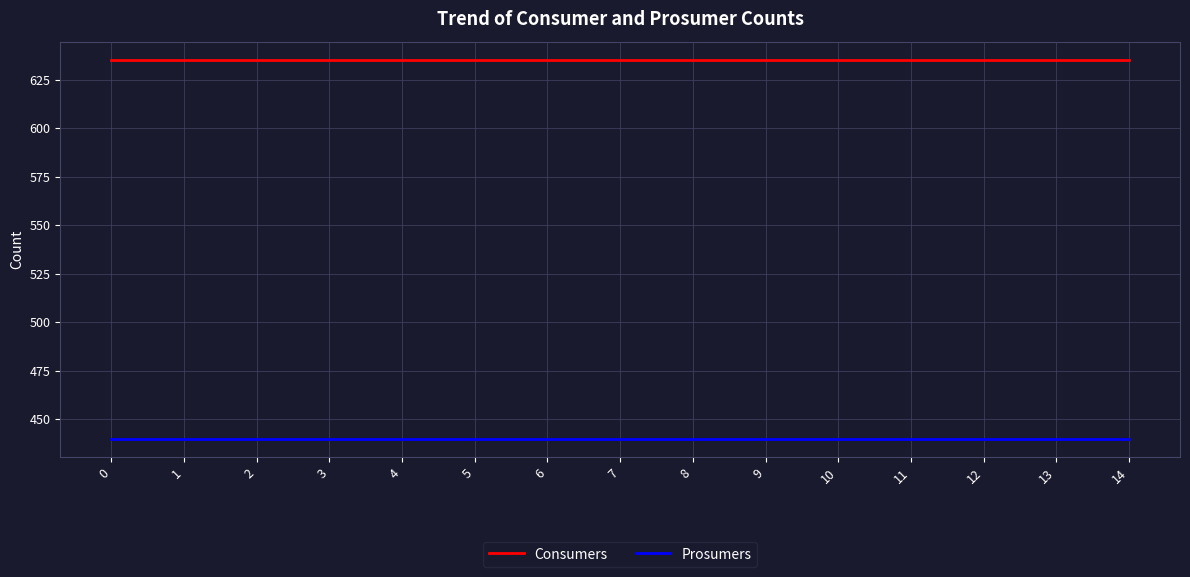

Reading left to right, list all the values displayed in this chart.

Consumers: 635	635	635	635	635	635	635	635	635	635	635	635	635	635	635
Prosumers: 440	440	440	440	440	440	440	440	440	440	440	440	440	440	440